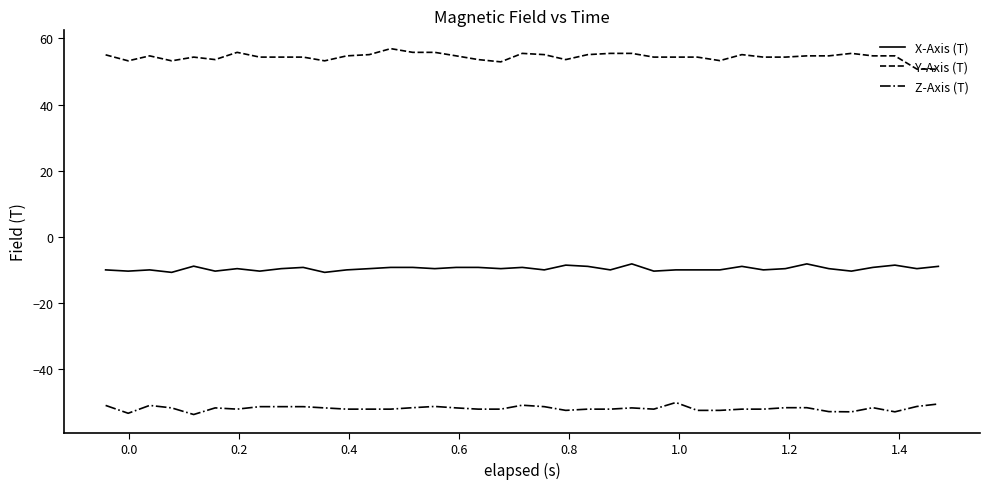

True or false: Z-Axis (T) and Y-Axis (T) intersect in this chart.

False